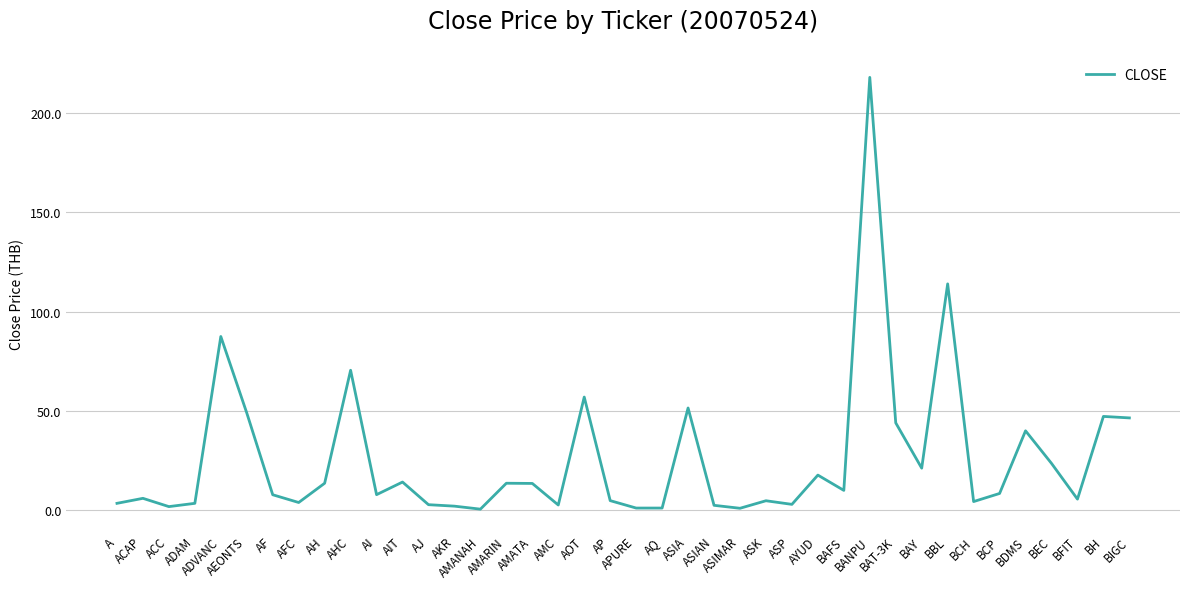

What is the greatest value displayed?

218.0